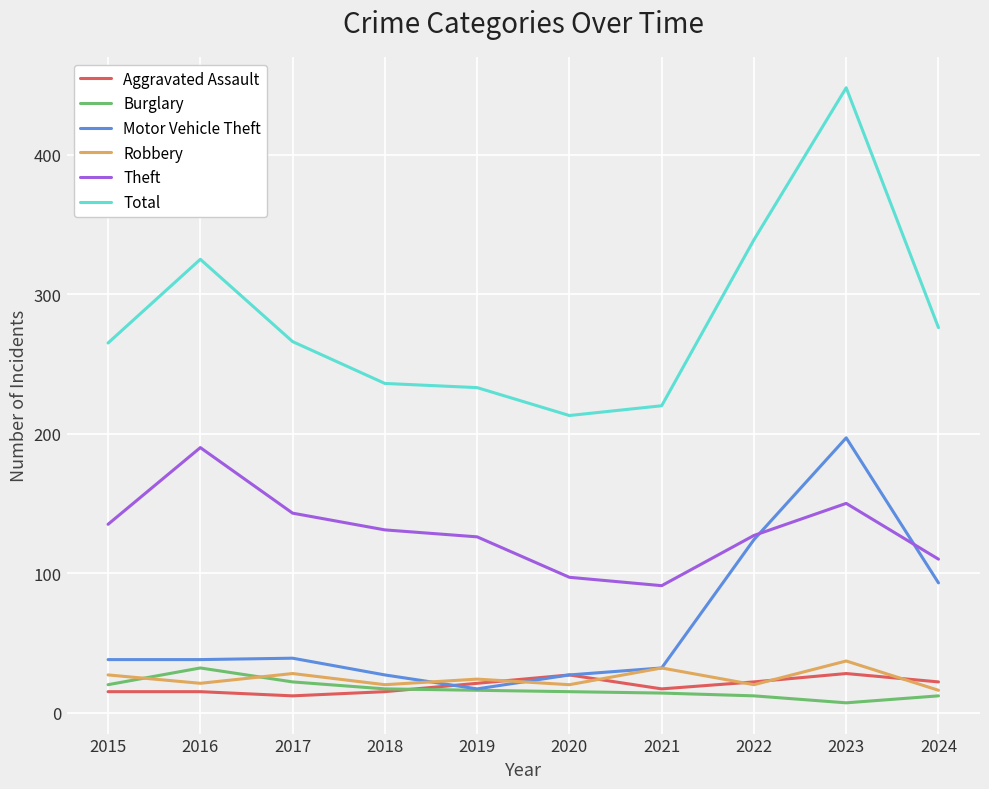

The value of Burglary at 2024 is 12. True or false?

True